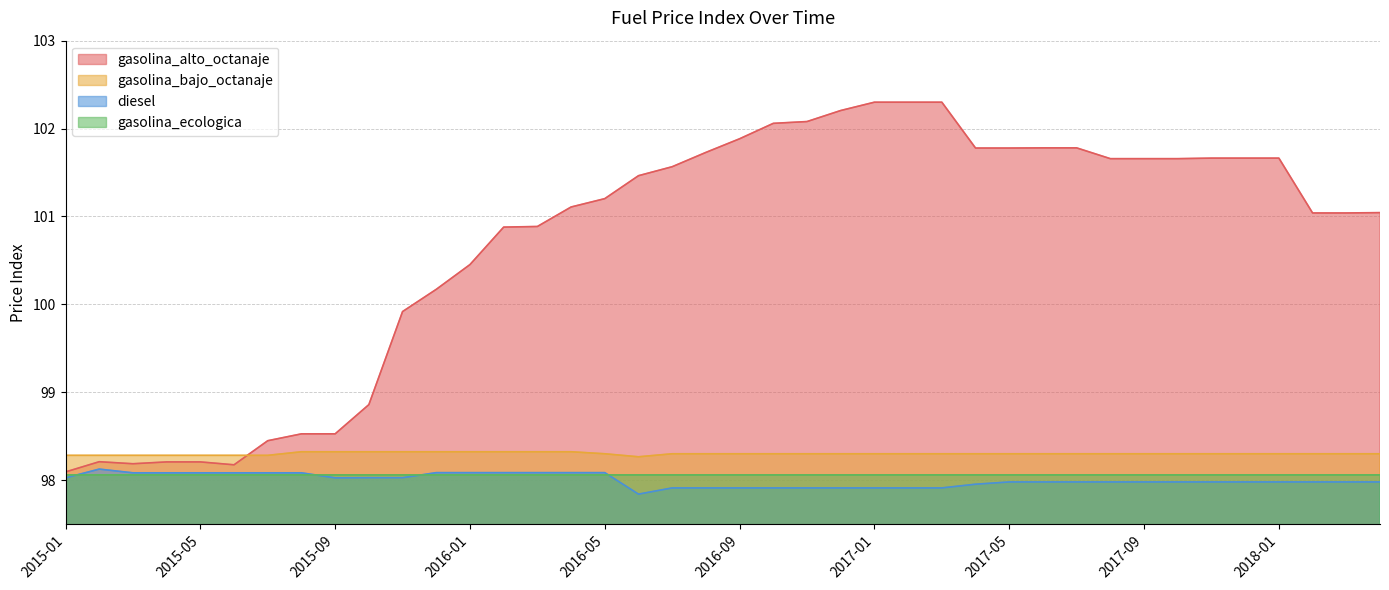

What is the difference between the maximum and second lowest values in the gasolina_alto_octanaje series?

4.1